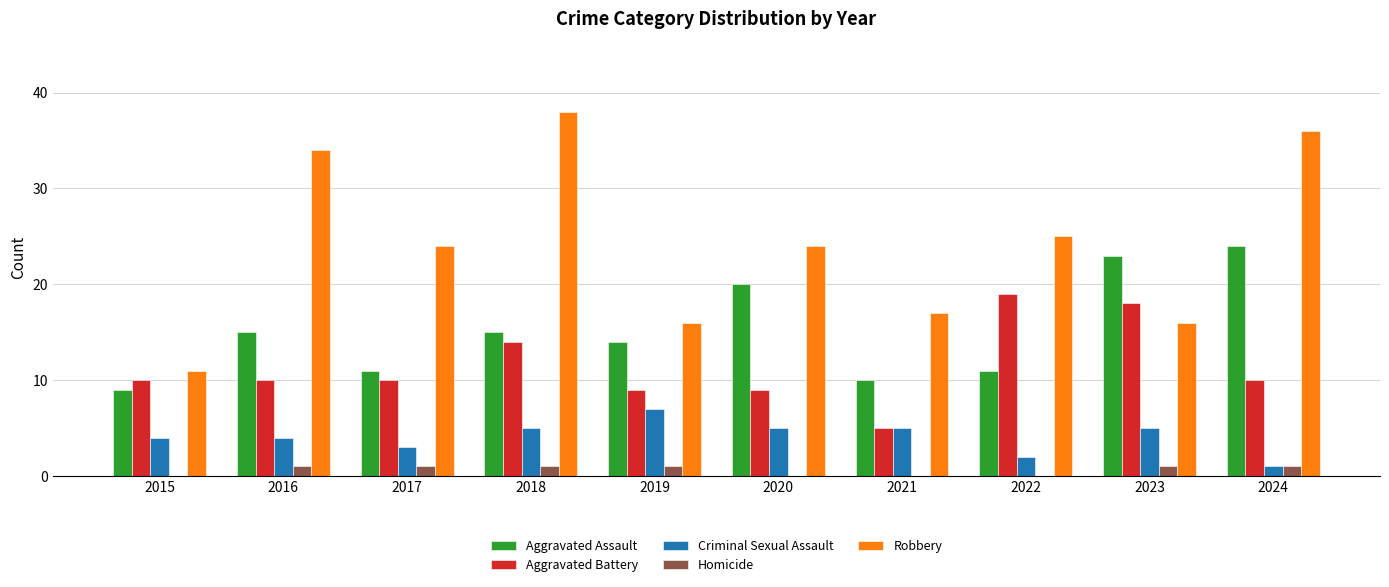

What is the greatest value displayed?

38